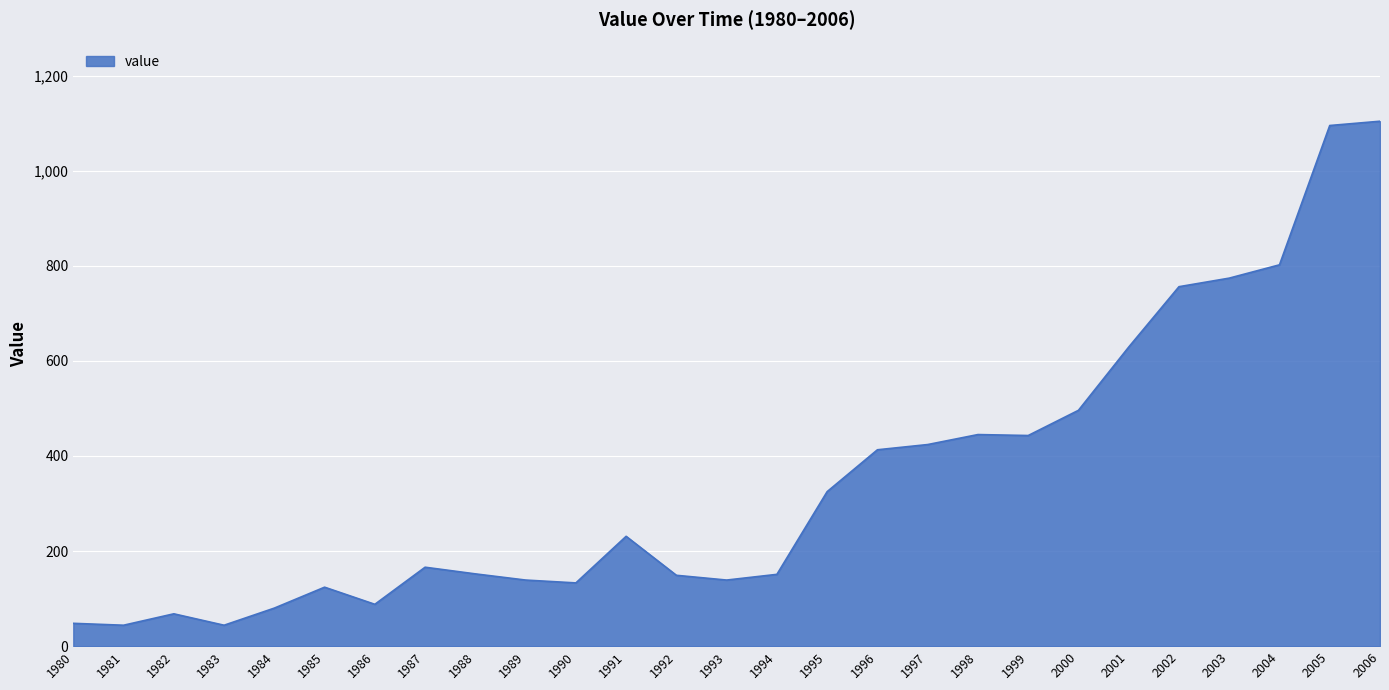

What is the smallest value displayed?

44